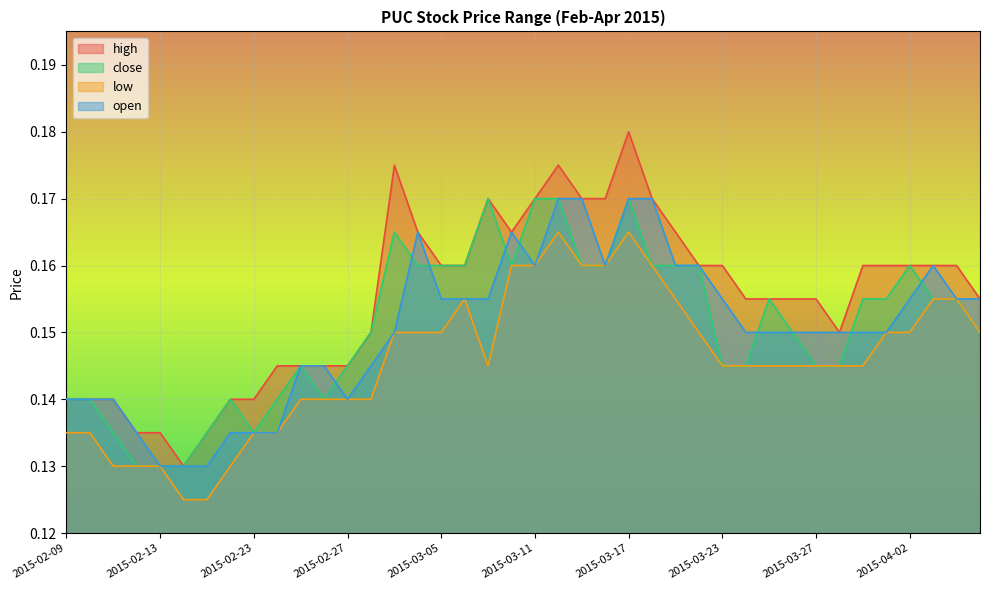

What is the total value across all series at 2015-03-09?

0.6